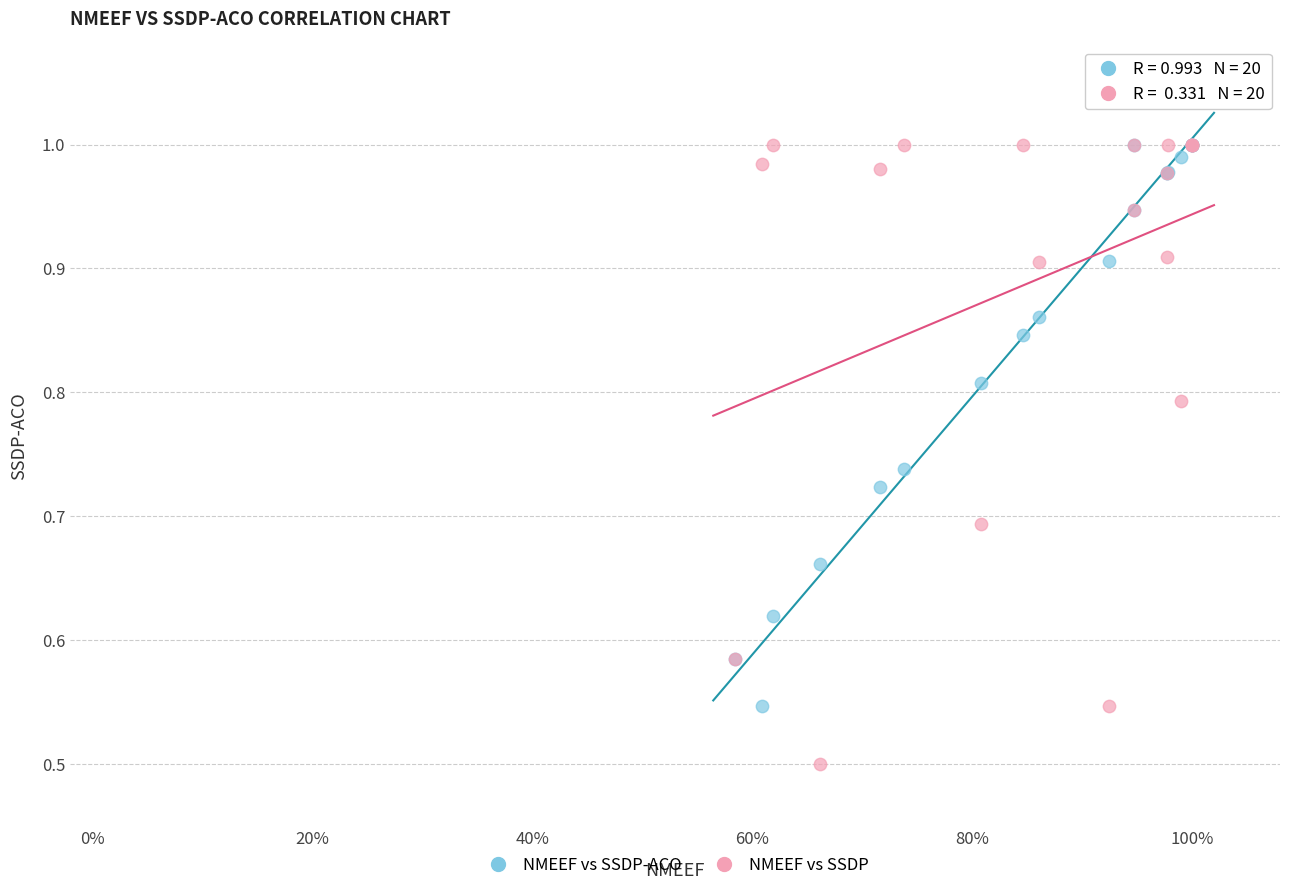

Which series reaches the minimum Y coordinate?

NMEEF vs SSDP